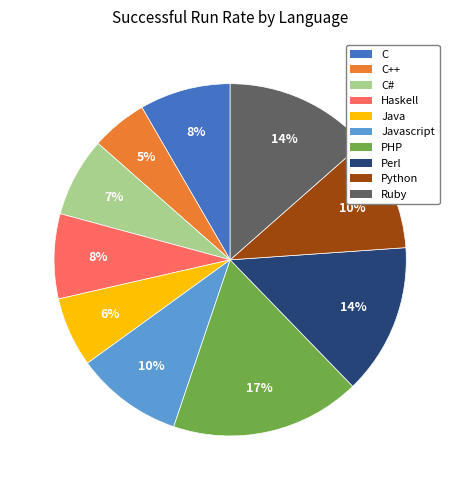

Is there any slice that represents more than half of the pie?

No